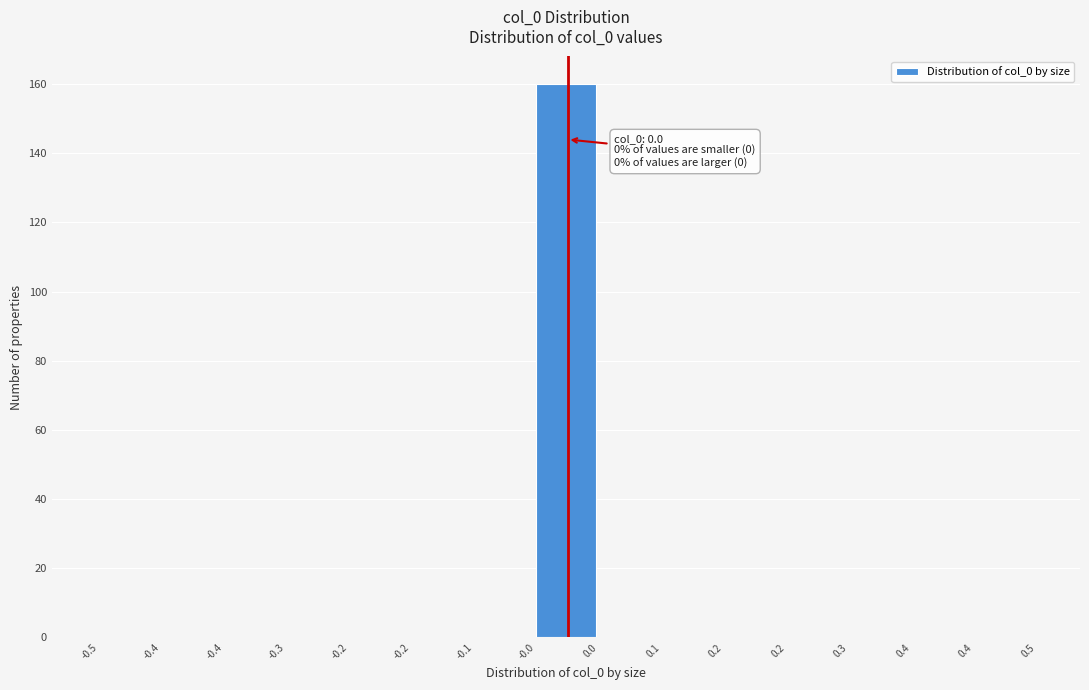

How many categories are shown in the chart?

15